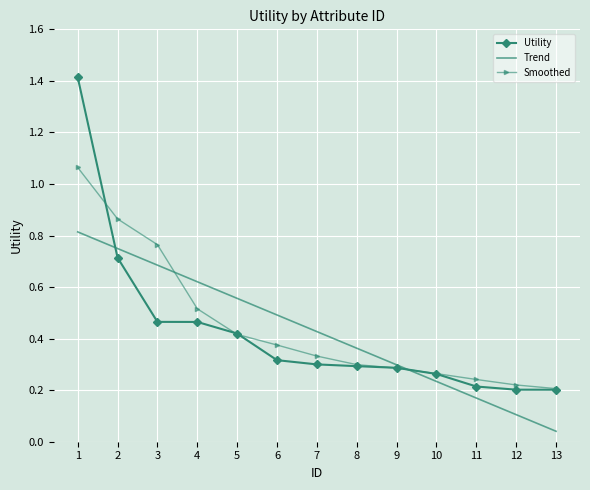

At which category does the chart reach its minimum across all series?

13